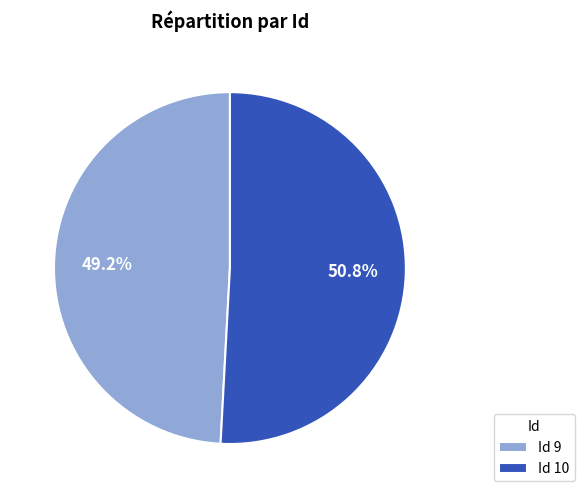

Rank the categories by value from highest to lowest.

Id 10, Id 9